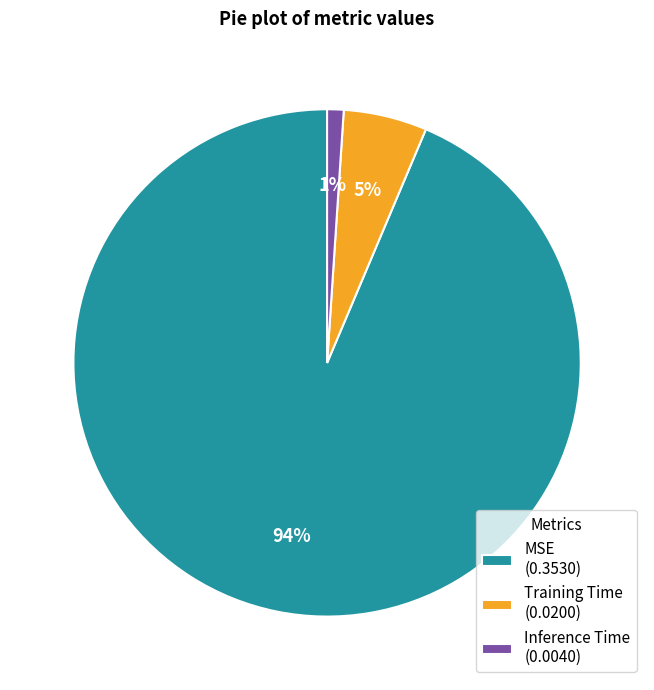

Which category accounts for the majority?

MSE